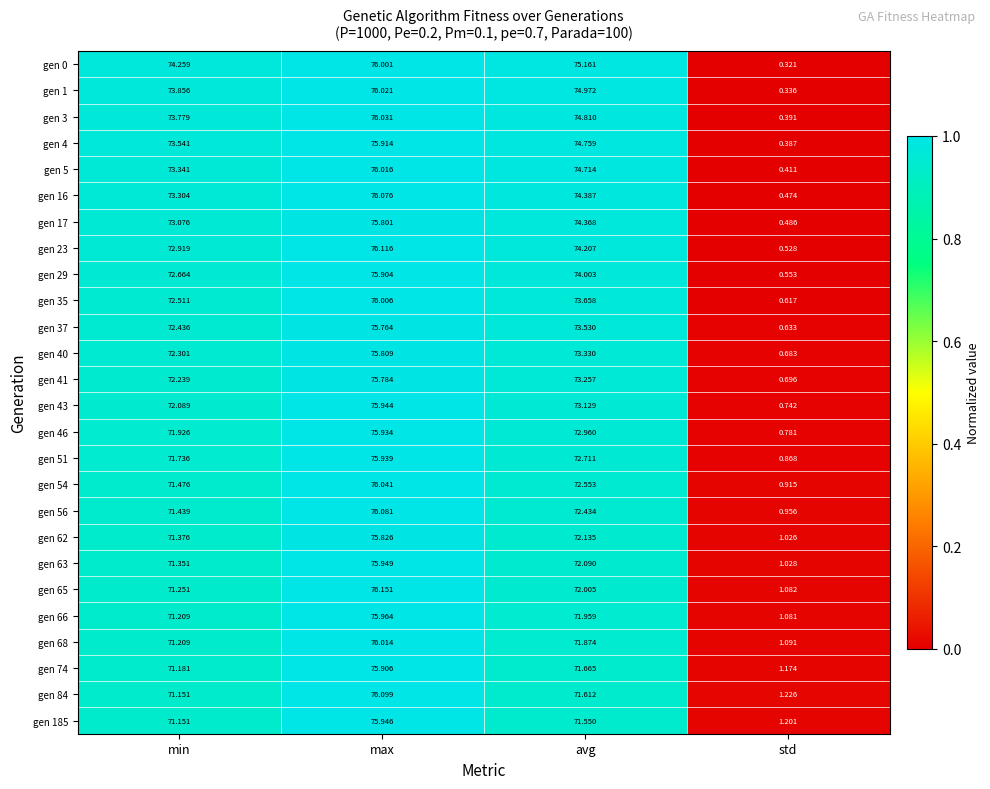

At how many categories does at least one series exceed 0?

4